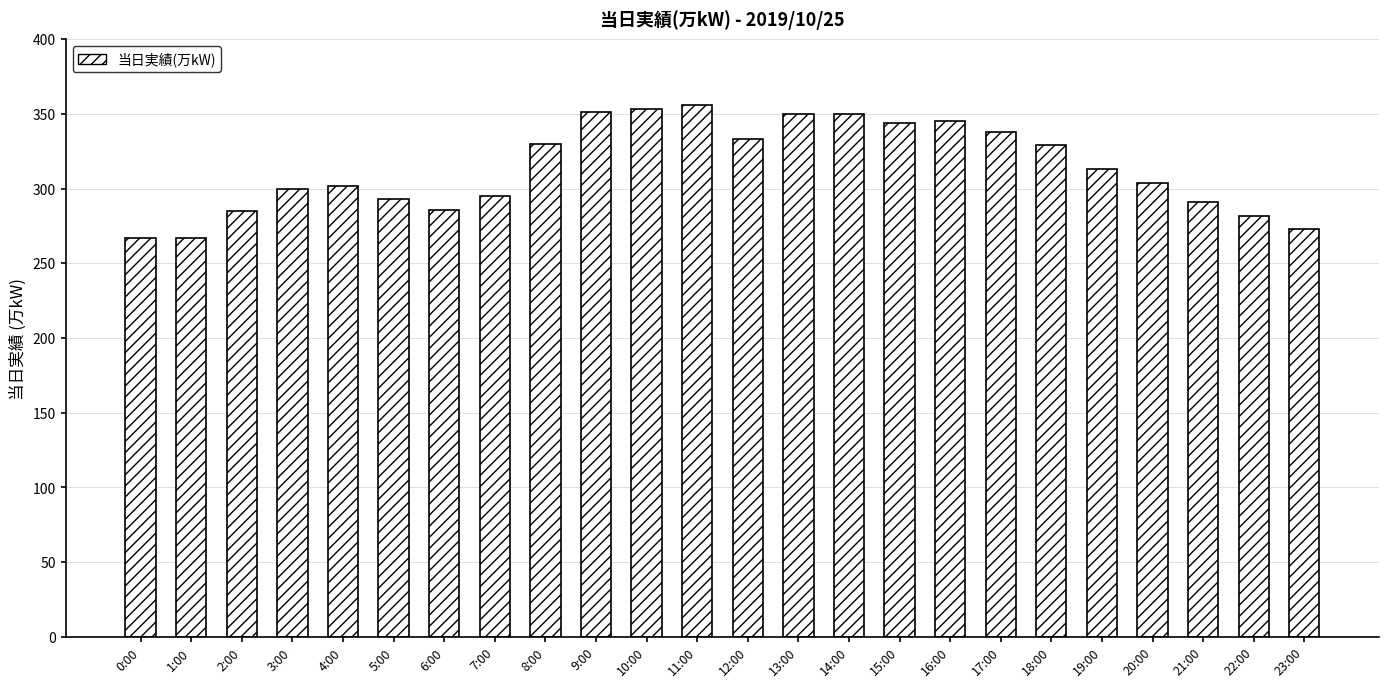

At which label is the value closest to 311?

19:00